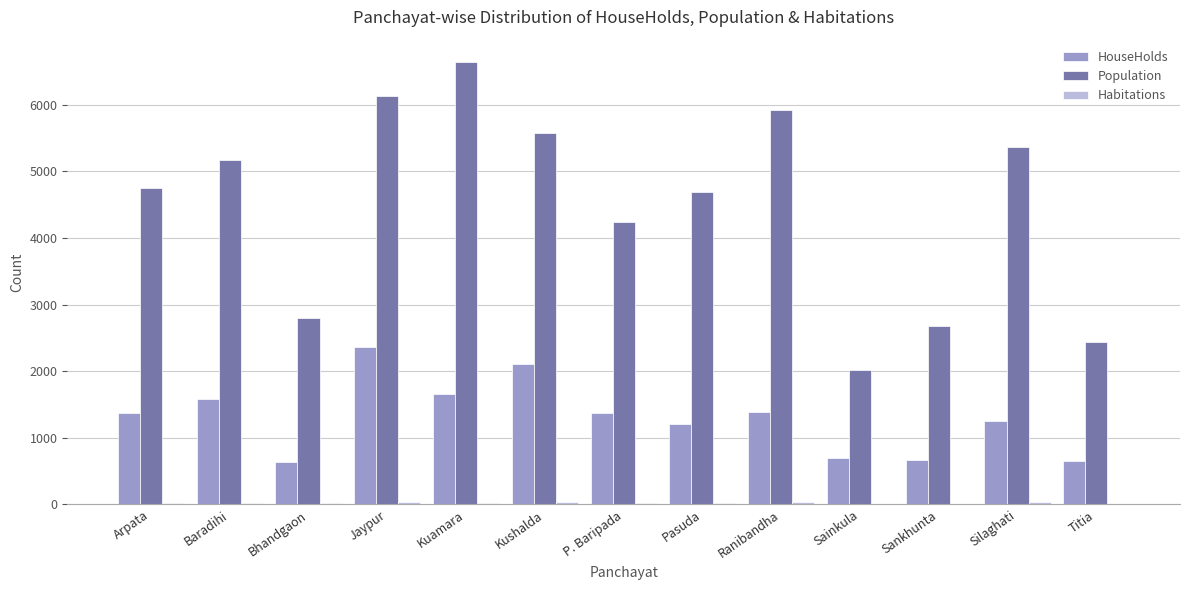

What is the maximum value shown in the chart?

6642